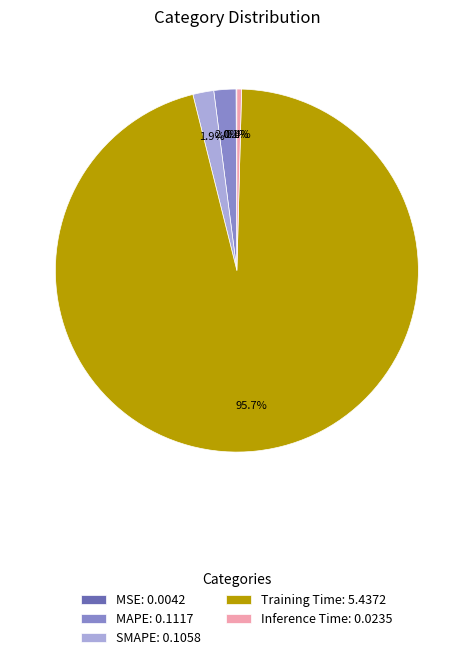

To the nearest percent, what is the difference between the SMAPE and Training Time slice percentages?

94%